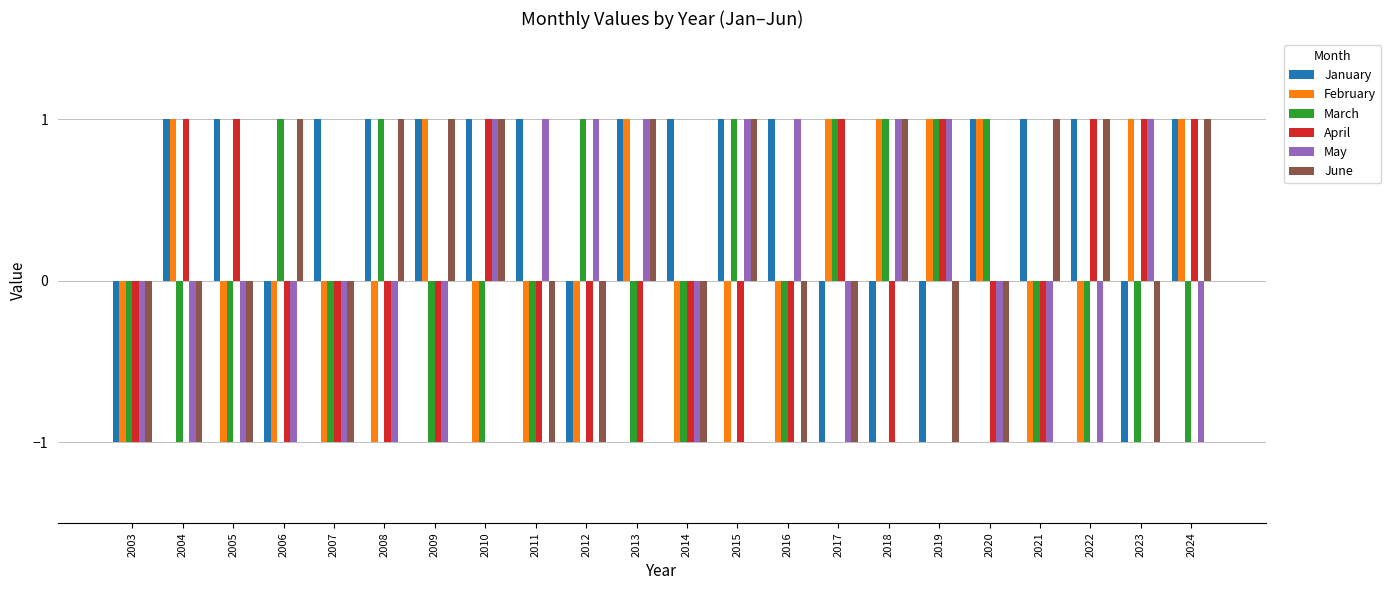

True or false: January has a value of 0 at 2015.

False